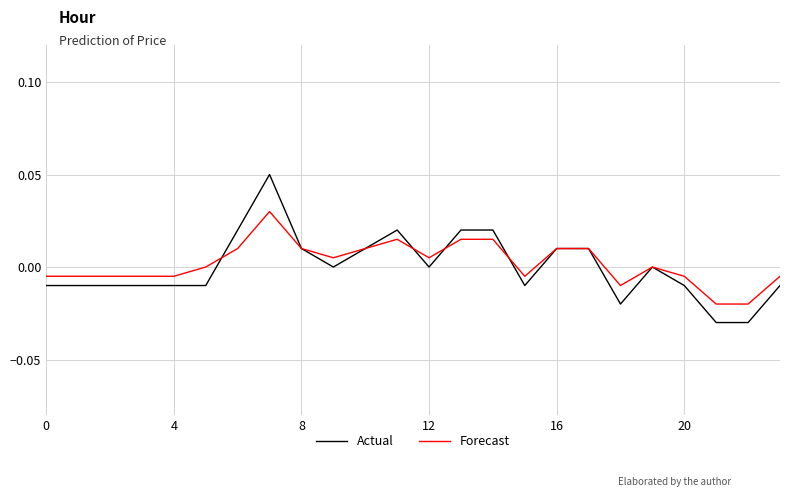

Which series has the widest spread of values?

Actual